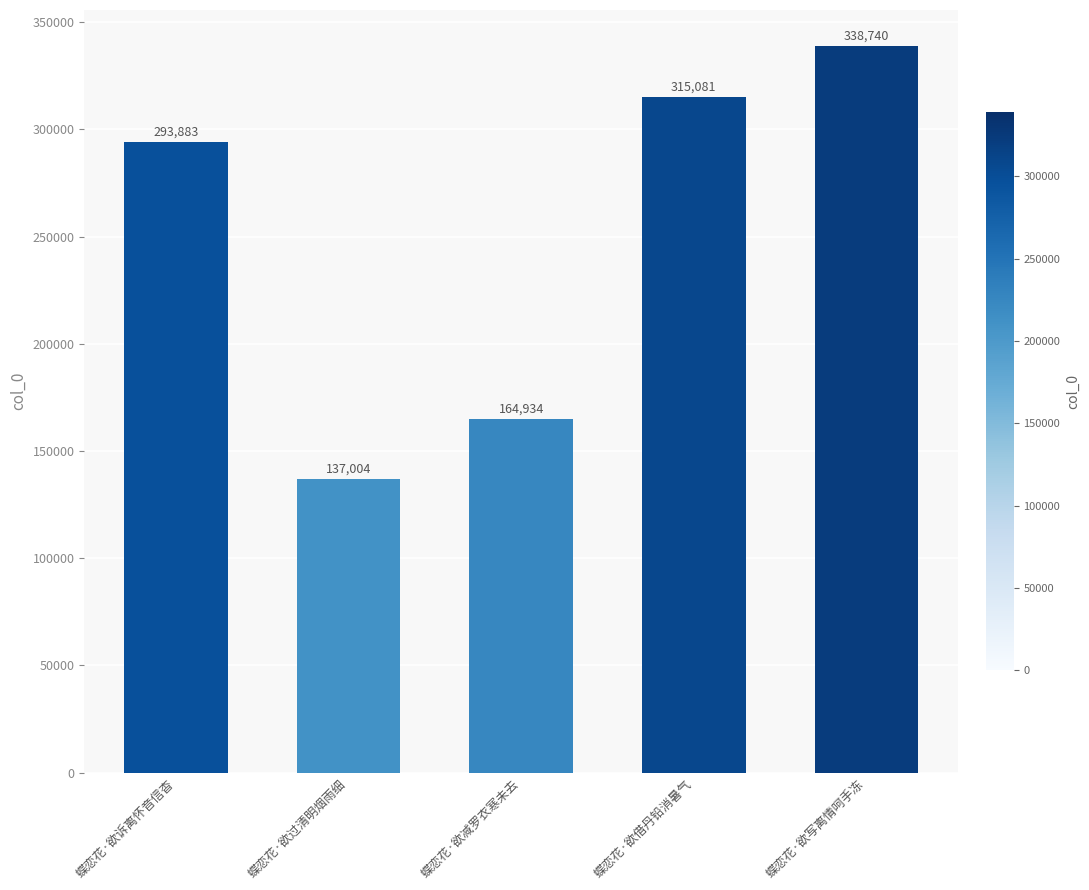

Approximately how many times larger is the value at 蝶恋花·欲诉离怀音信杳 compared to 蝶恋花·欲写离情呵手冻?

0.9